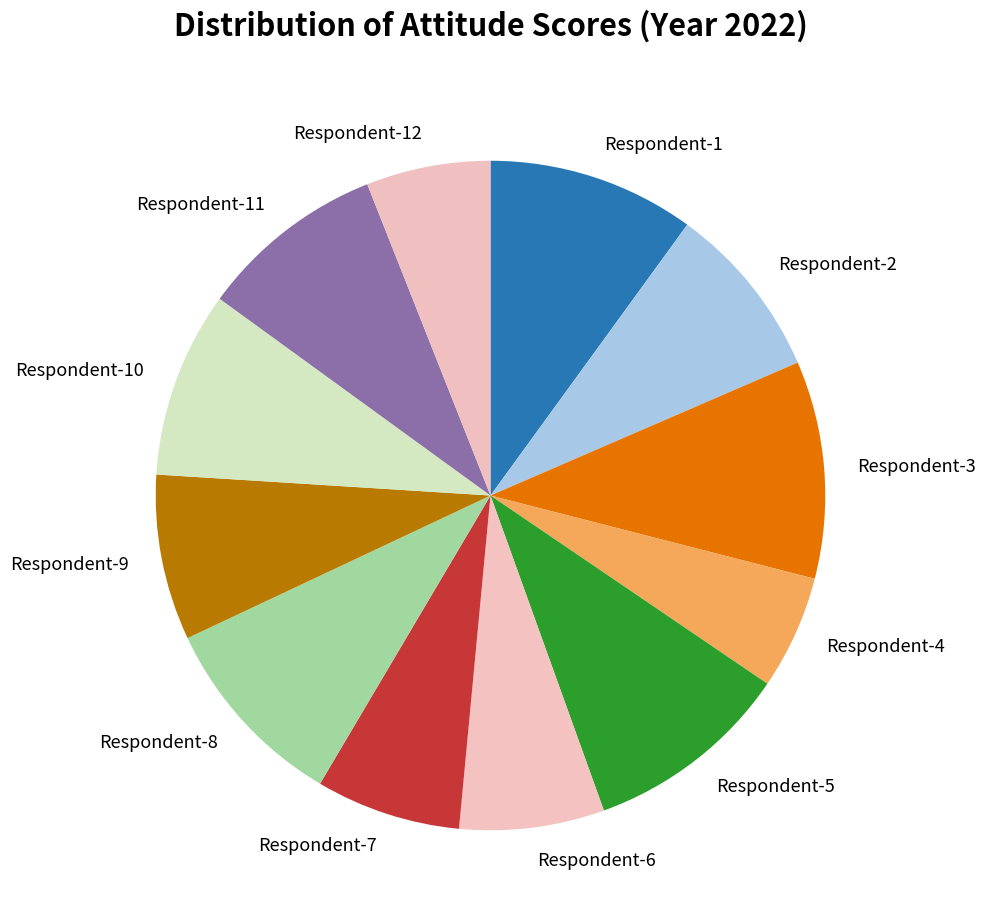

What is the ratio of the value at Respondent-5 to the value at Respondent-4?

1.8